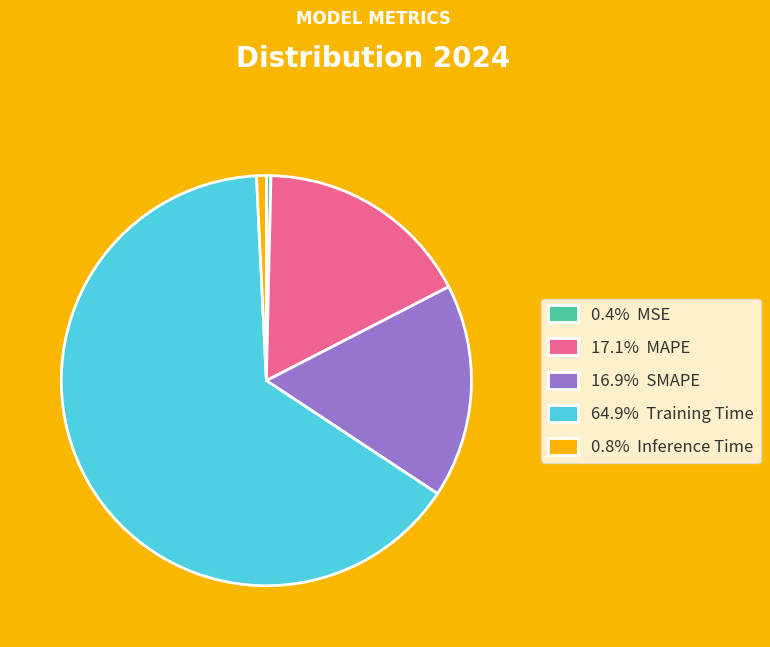

Is 16.9% SMAPE the majority of the pie?

No